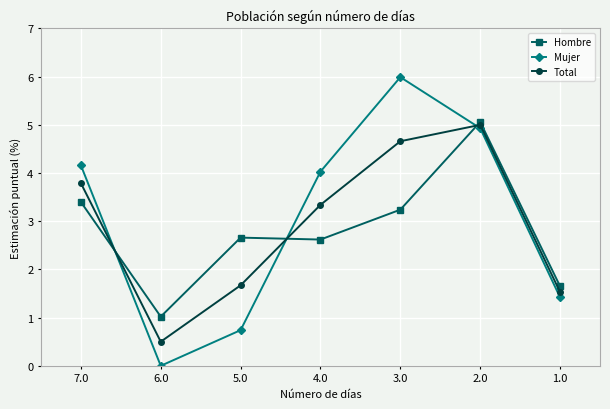

What is the label of the 3rd point from the right?

3.0